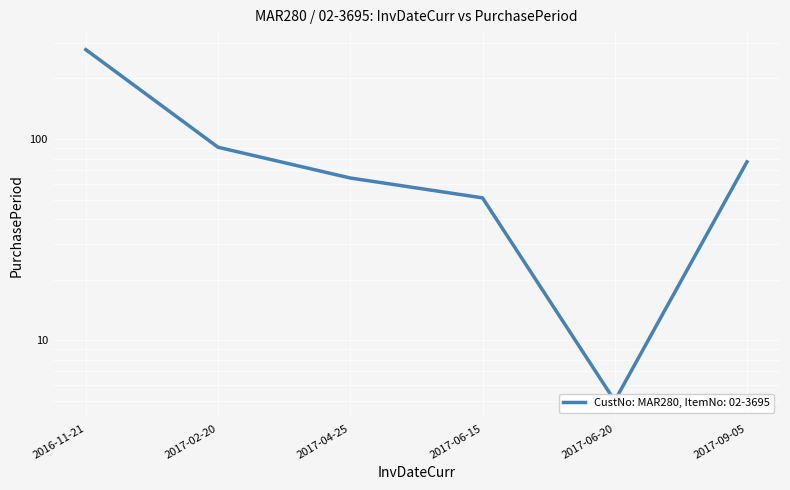

How many data points are less than 77?

3